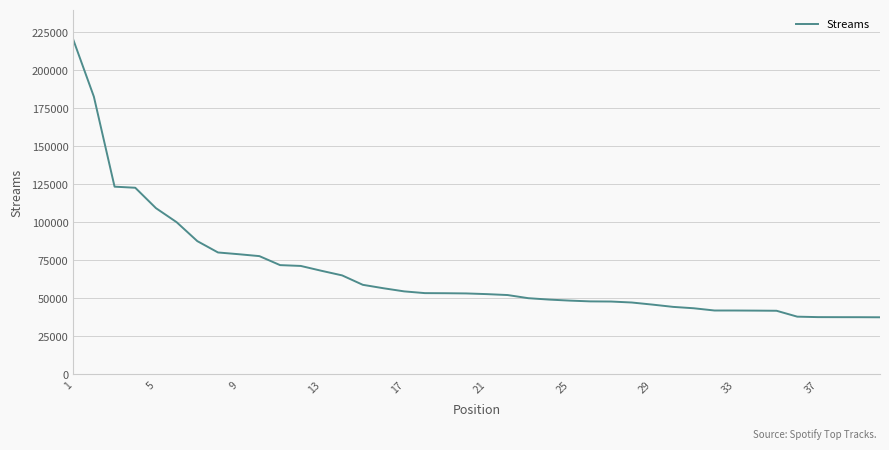

What is the maximum value shown in the chart?

220291